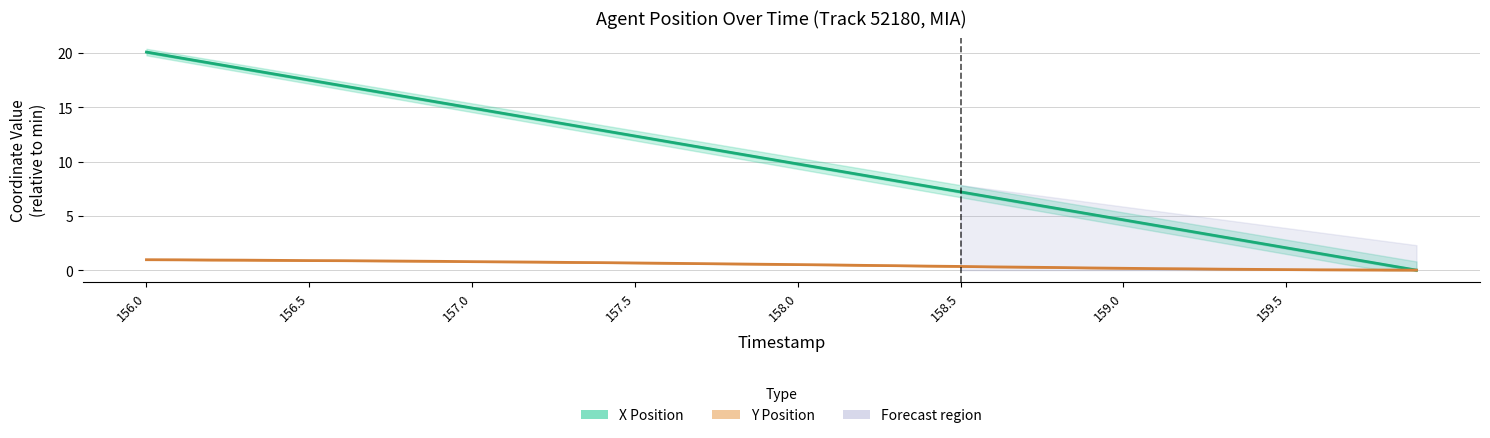

What is the difference between the maximum and minimum values in the X Position series?

20.1